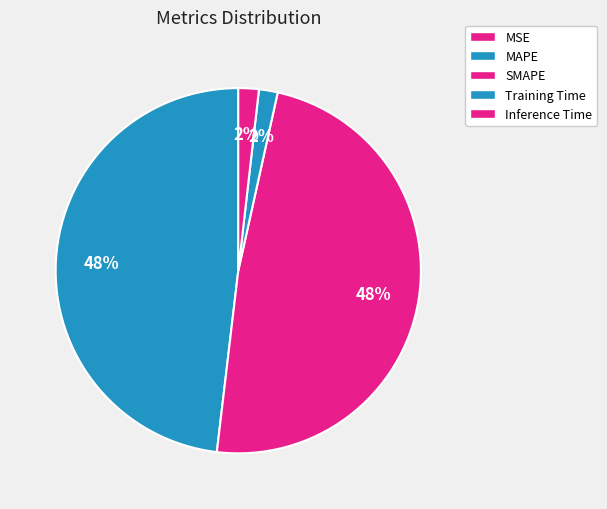

What is the ratio of the value at SMAPE to the value at MAPE?

1.0